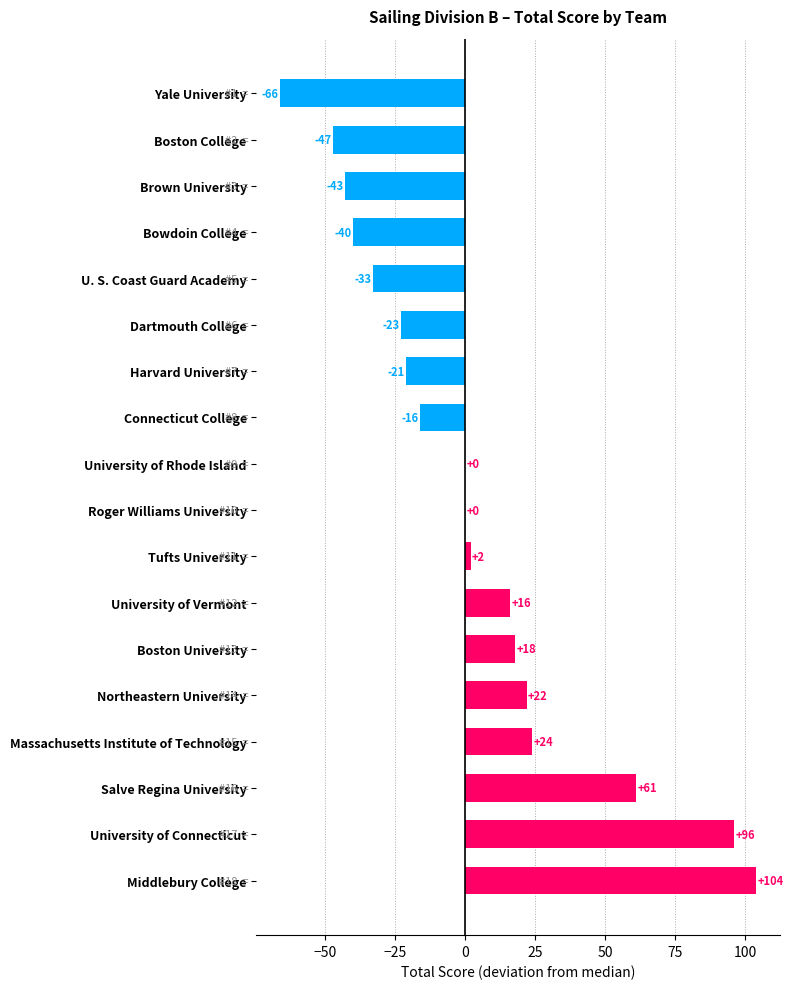

What is the sum of all values?

54